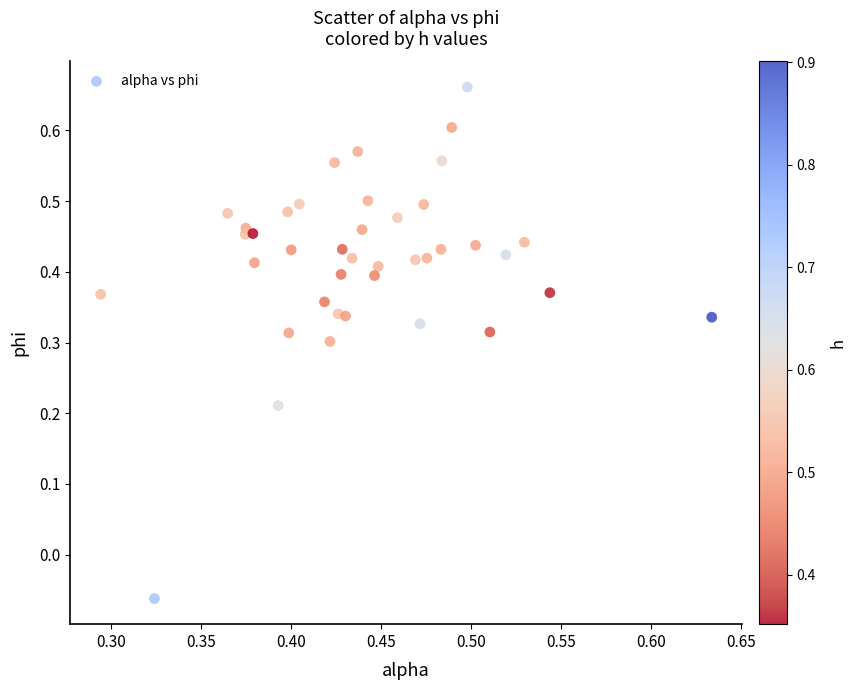

How many data points are displayed?

40